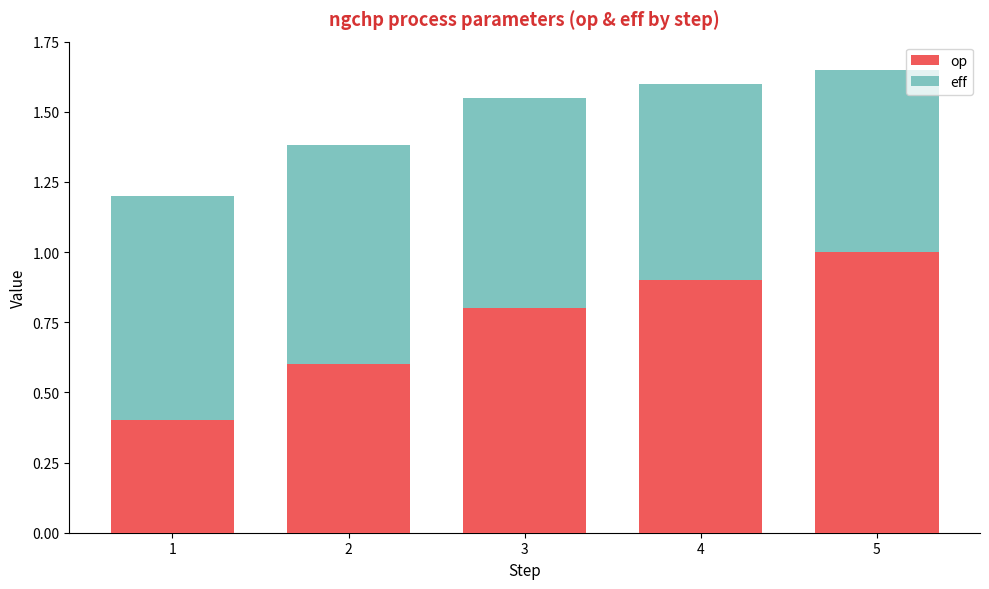

What is the difference between the second highest and second lowest values in the op series?

0.3